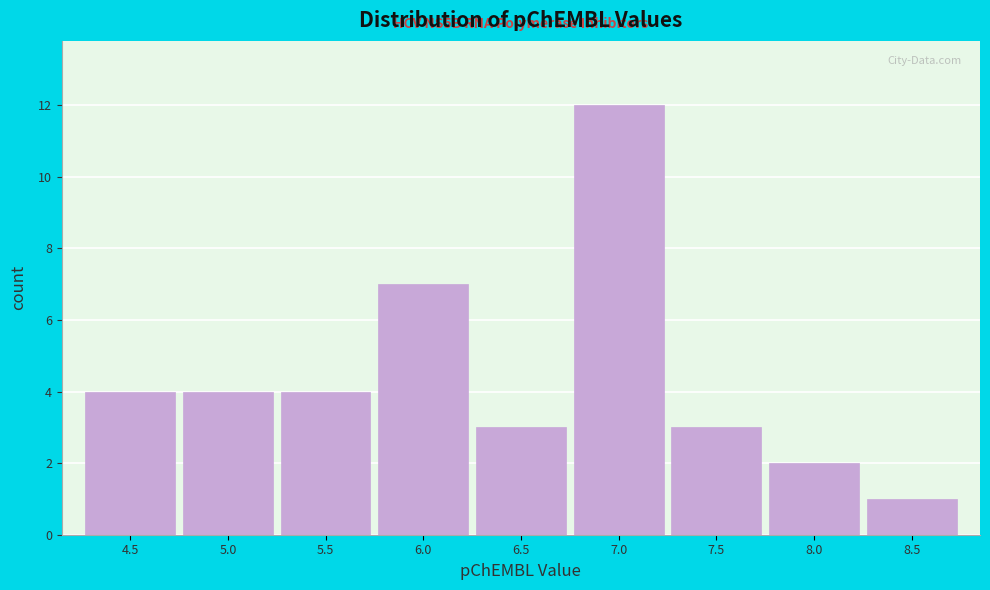

Reading left to right, transcribe all the data shown in this chart.

4	4	4	7	3	12	3	2	1